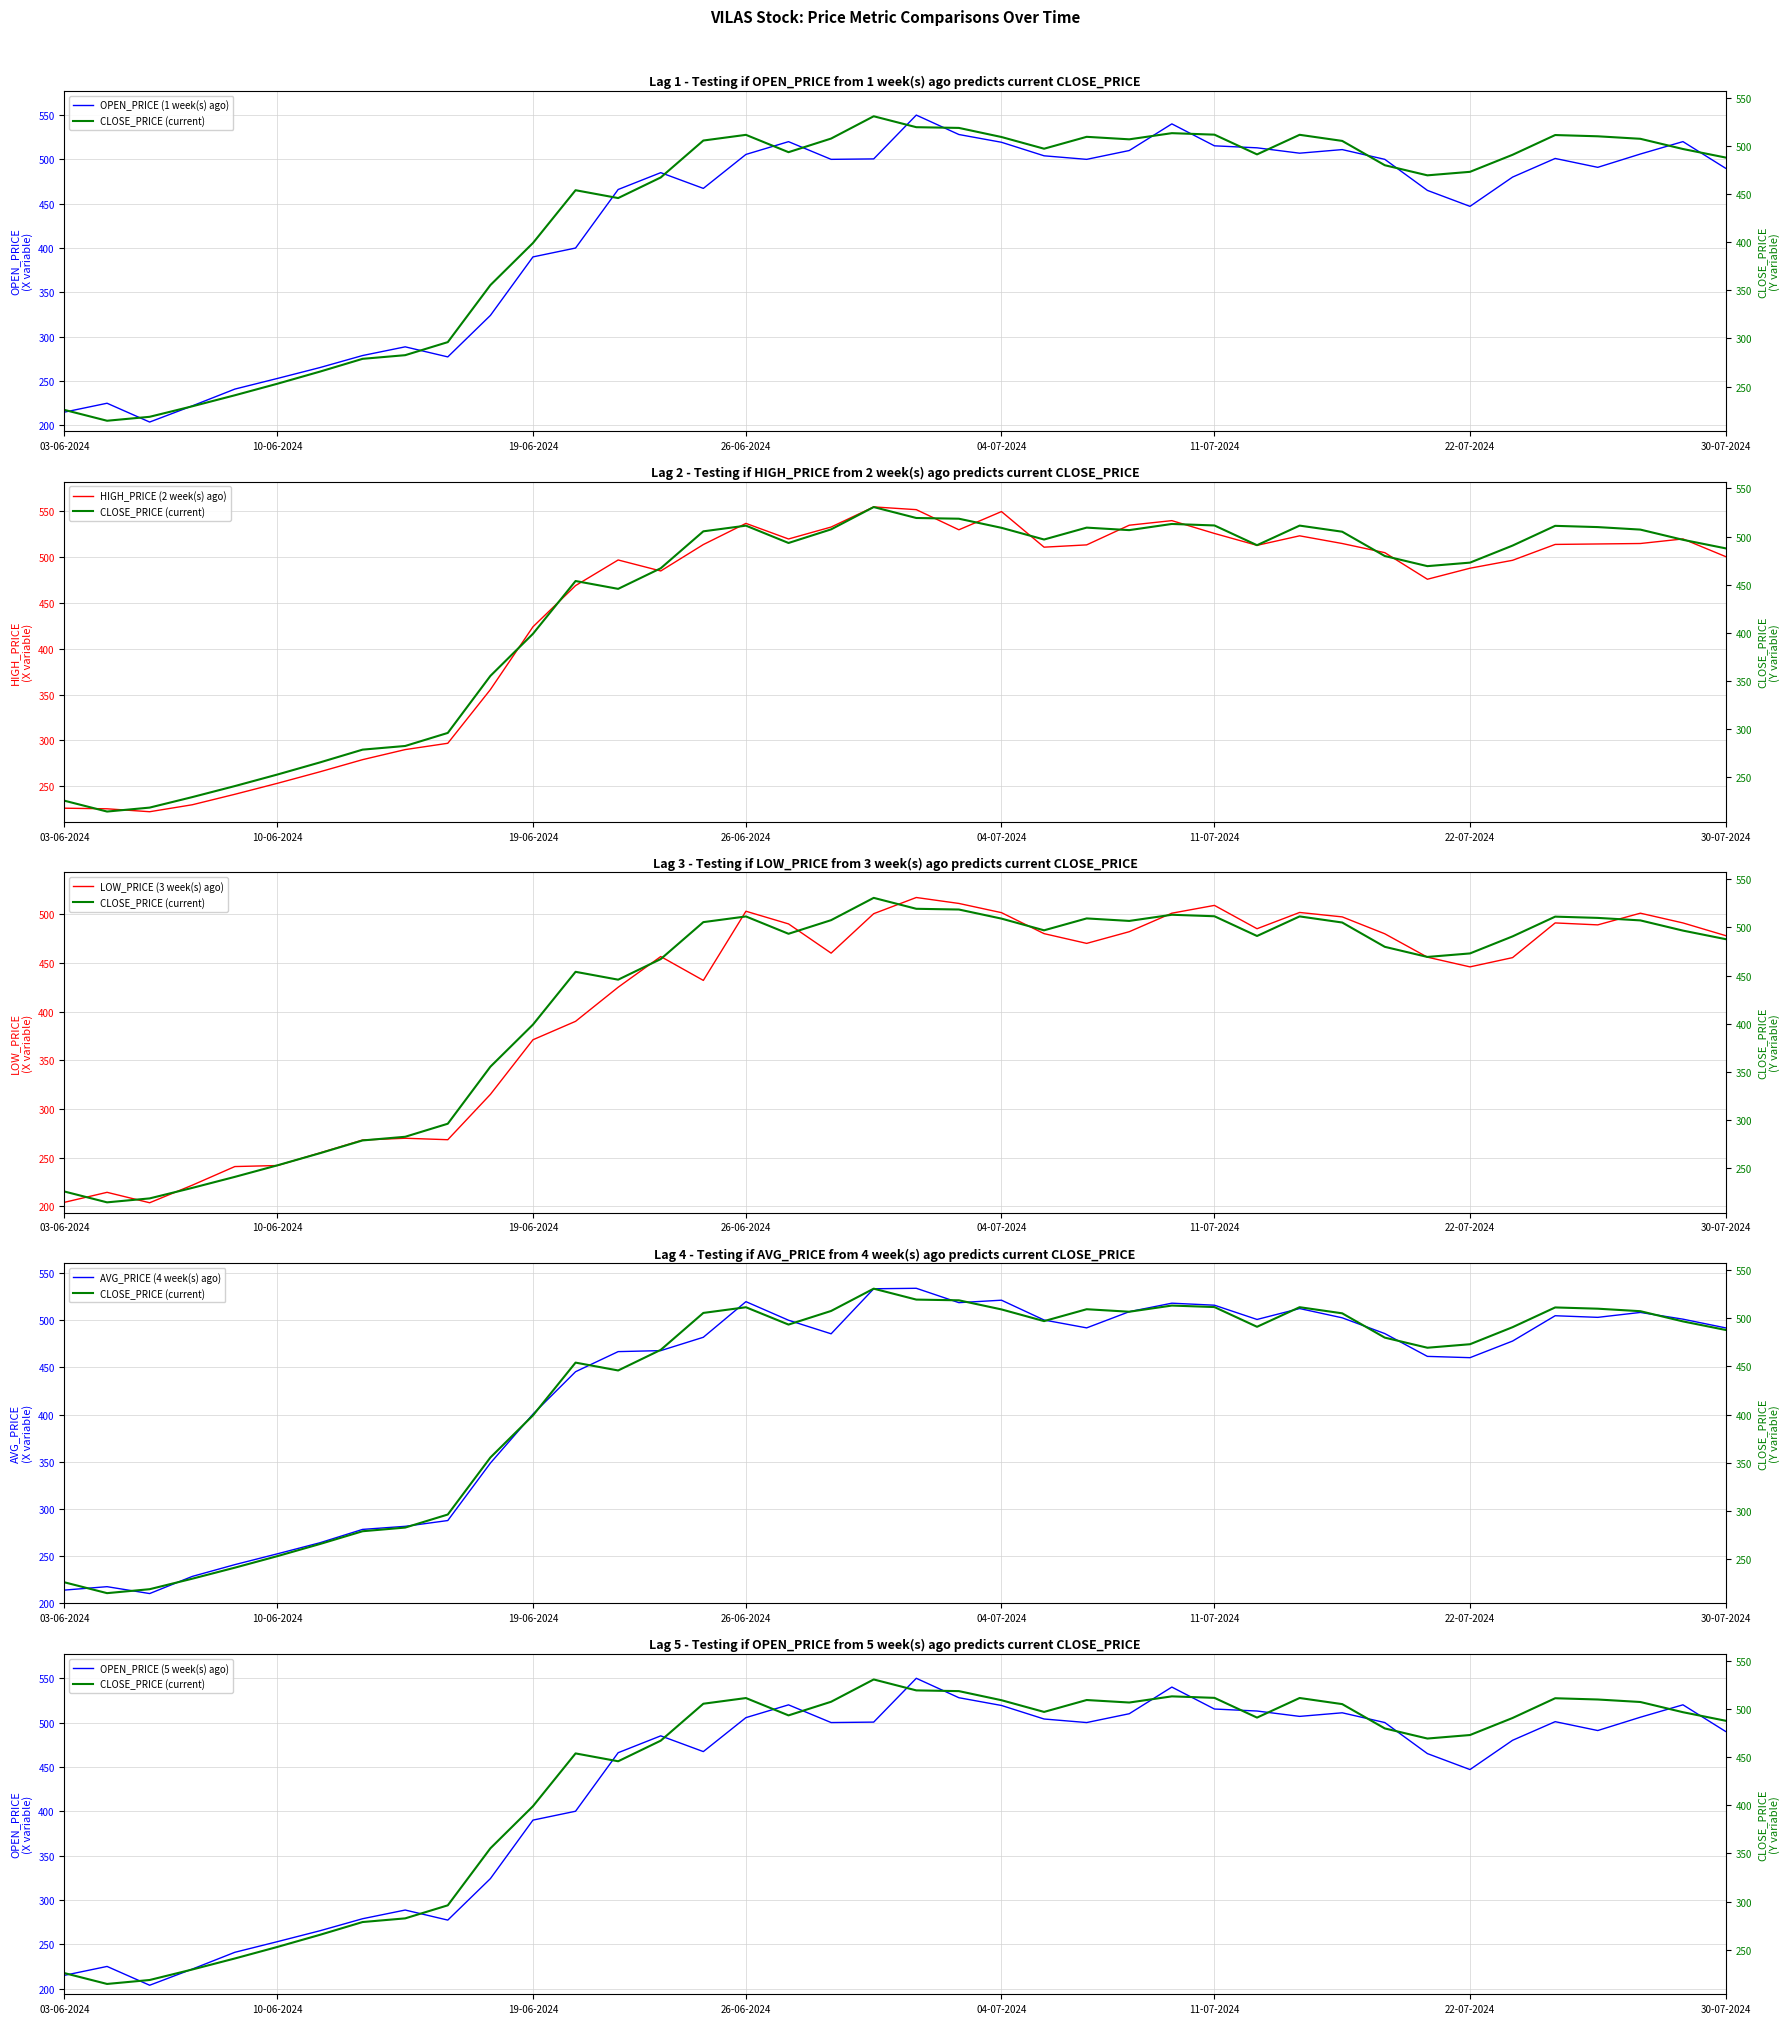

In LOW_PRICE (3 week(s) ago), how many points are higher than both neighbors (excluding endpoints)?

9